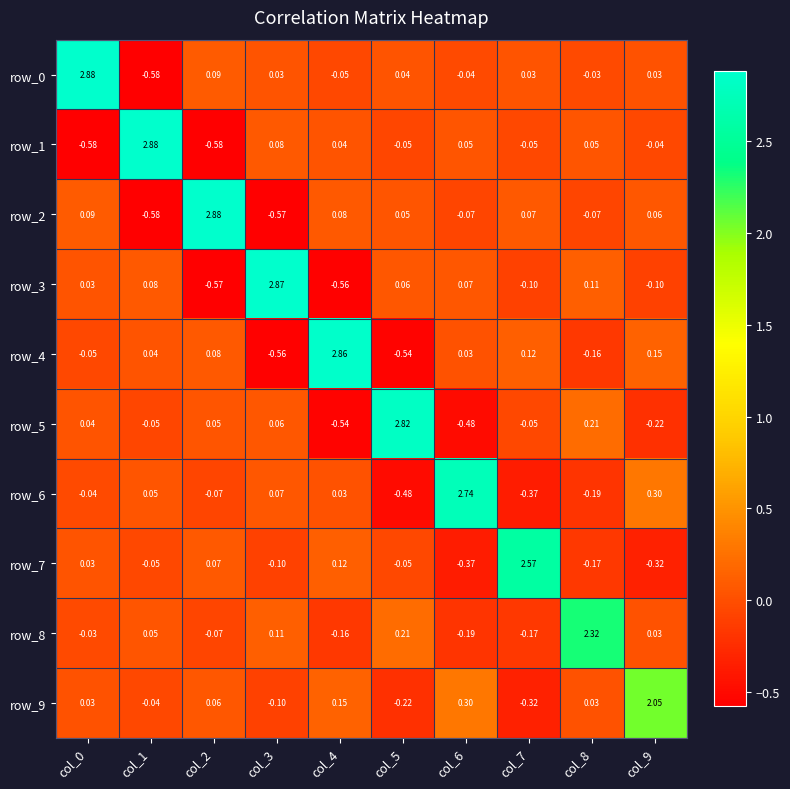

Is the value of row_8 at col_2 greater than the value of row_7 at col_2?

No